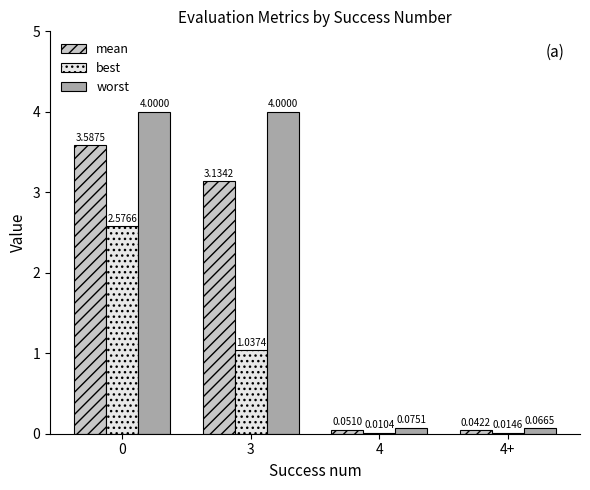

Which series changed the most between 0 and 3?

best